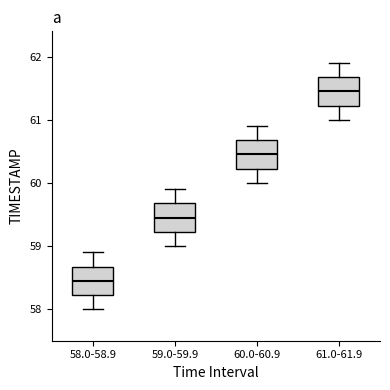

Which box's median line is the highest?

61.0-61.9